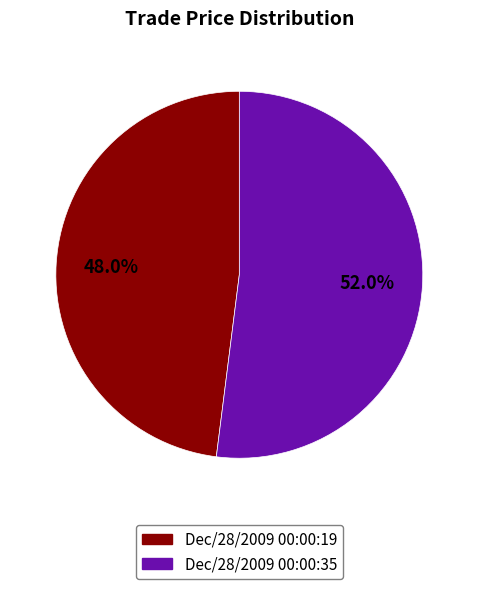

Which slice is the smallest?

Dec/28/2009 00:00:19